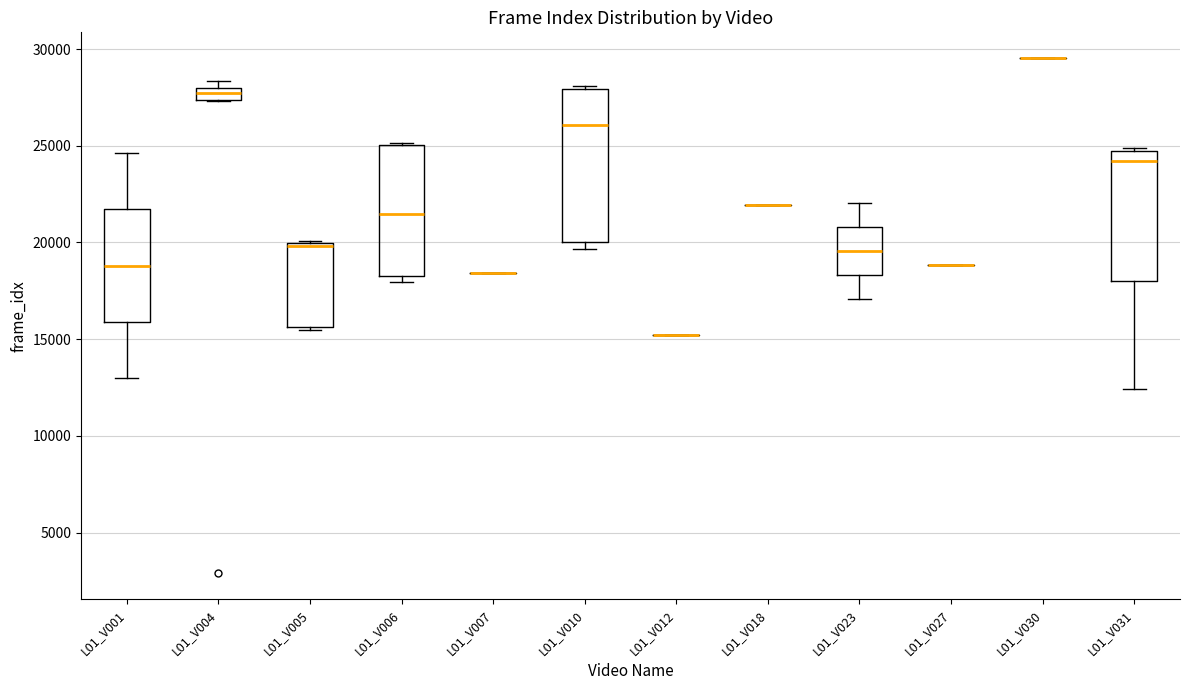

Which box is the tallest, from its lower edge to its upper edge?

L01_V010